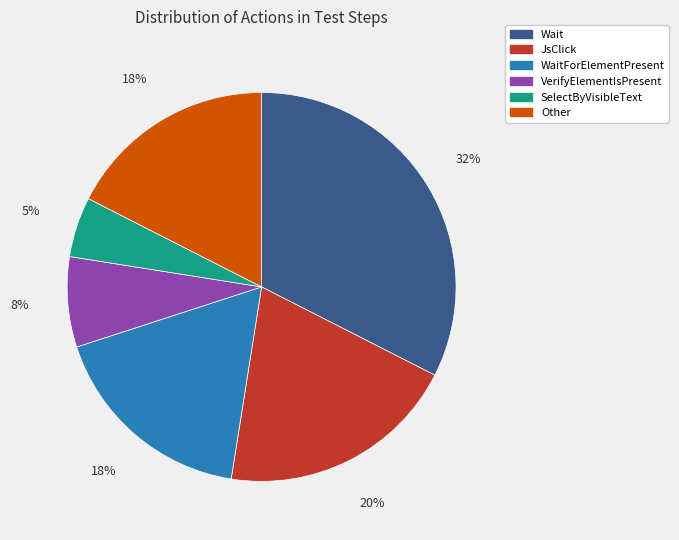

To the nearest percent, what is the average slice percentage?

17%